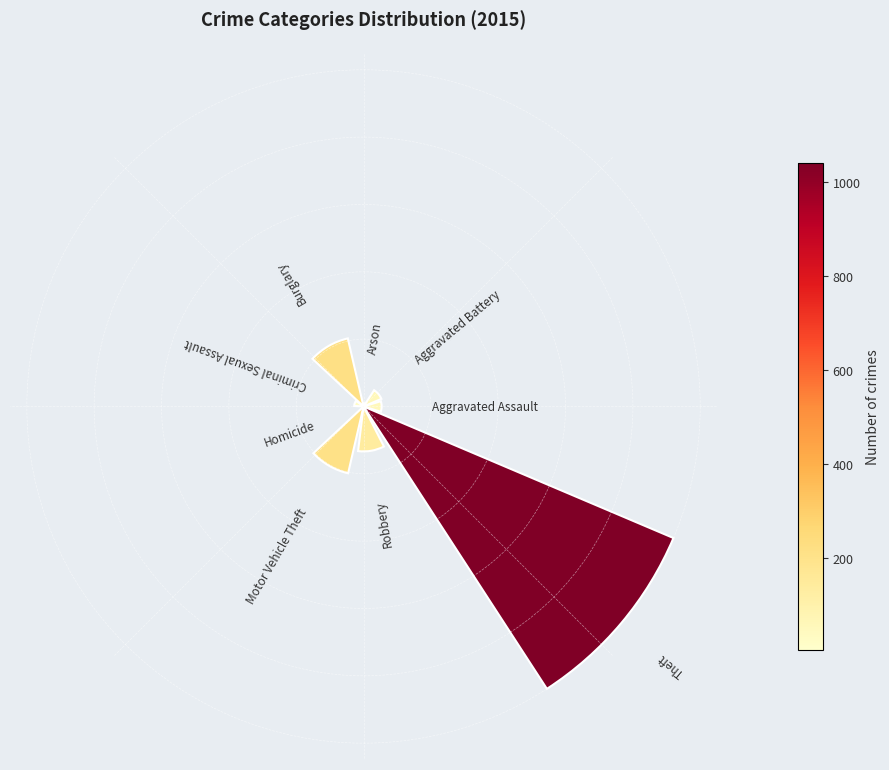

Does the chart contain any negative values?

No